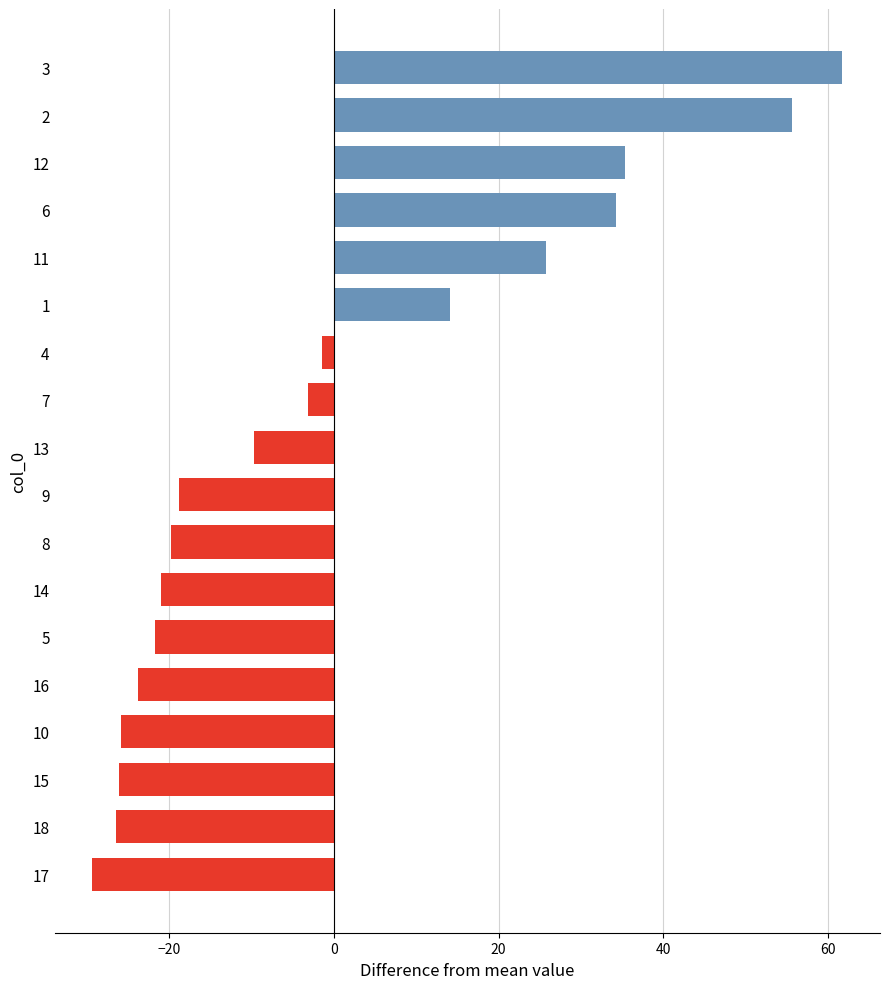

What is the change in value from 9 to 1?

+32.9